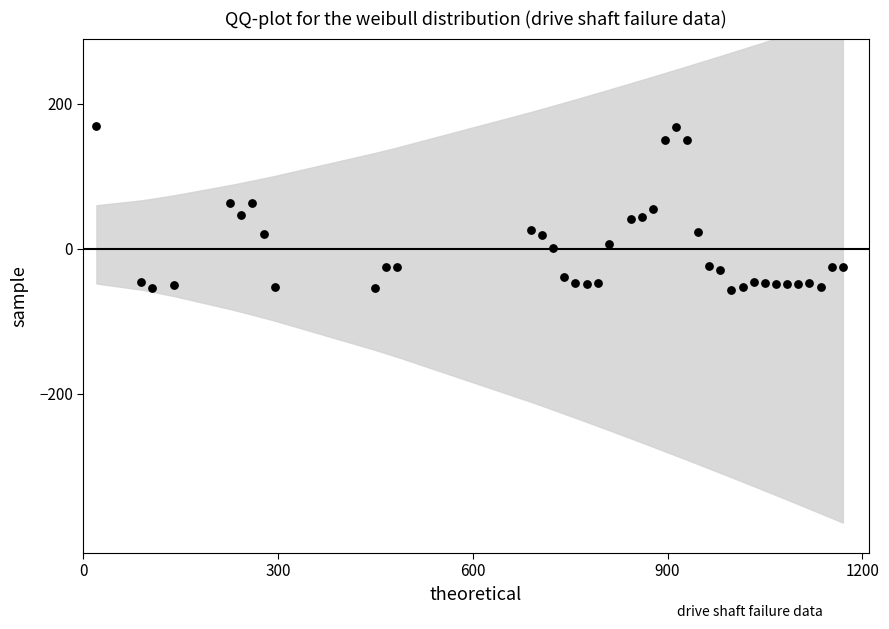

What is the range of X values (max minus min)?

1150.0